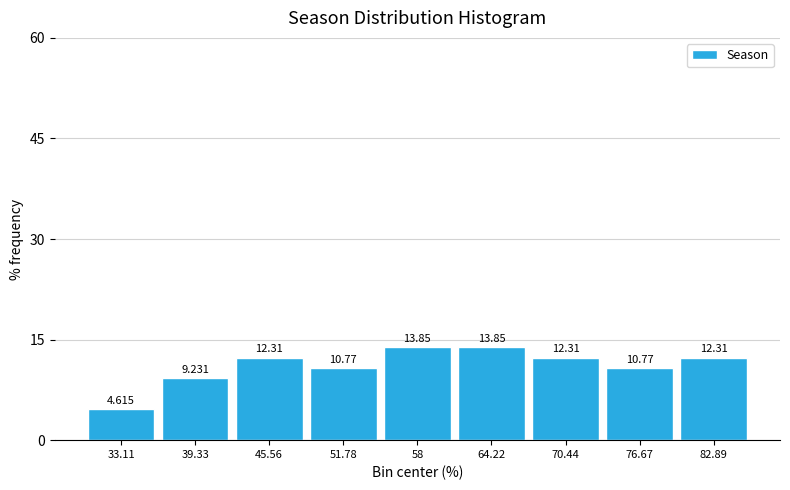

What is the height of the bar covering 80 to 86 on the x-axis? The bar edges are not printed on the chart, so give them approximately, as read against the axis.

12.308